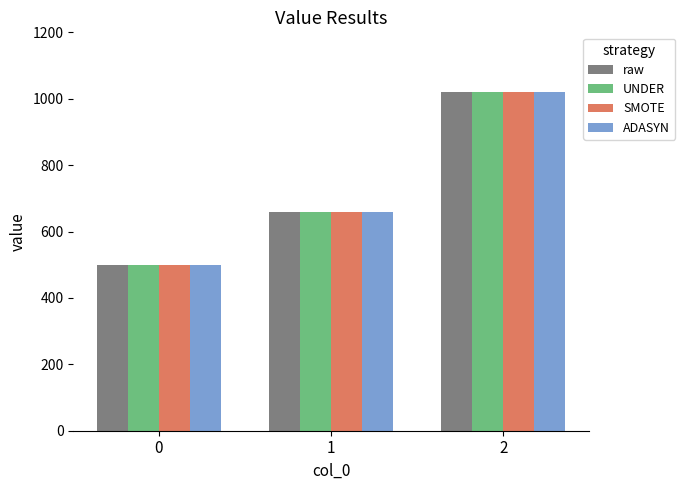

What is the value of the UNDER bar at the 2nd from the left?

660